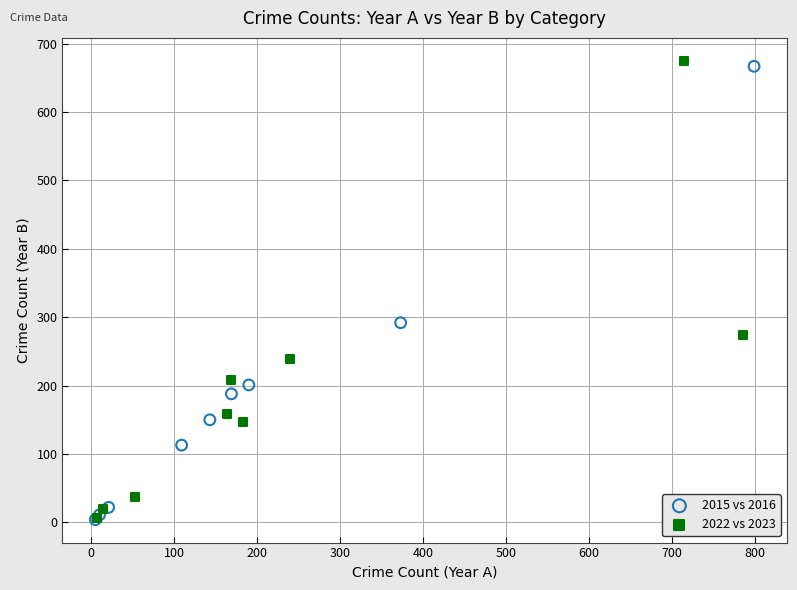

What are all the series names shown in the legend?

2015 vs 2016, 2022 vs 2023